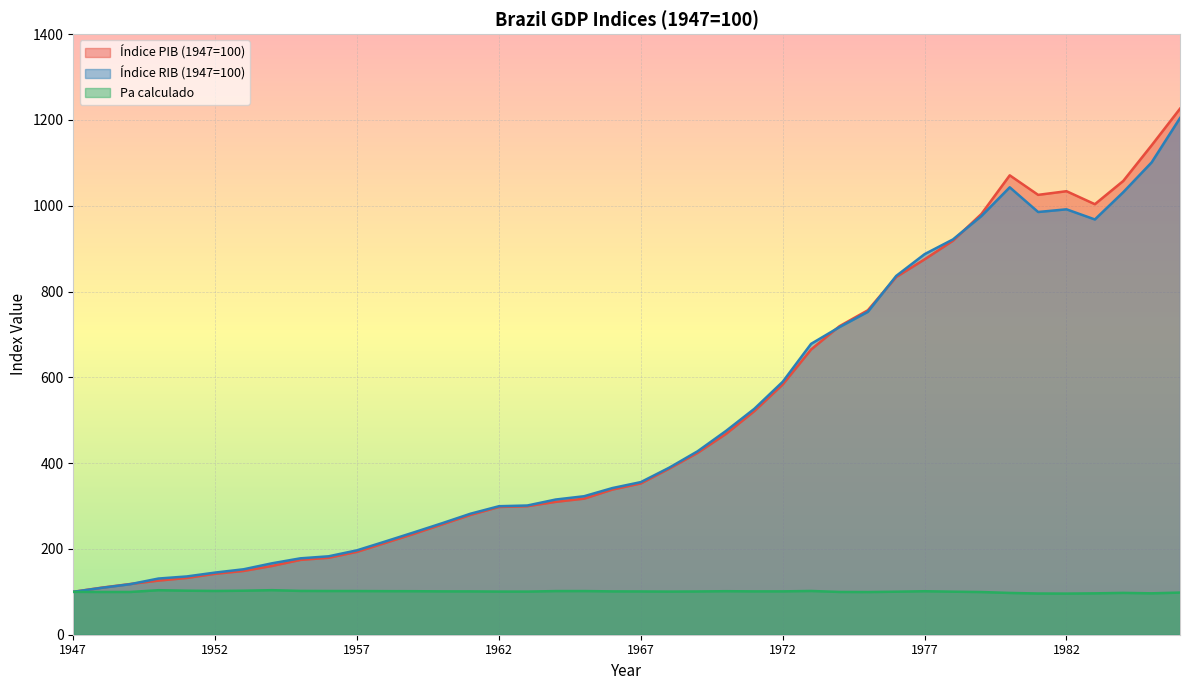

Where does the Pa calculado series first go above 100?

1950